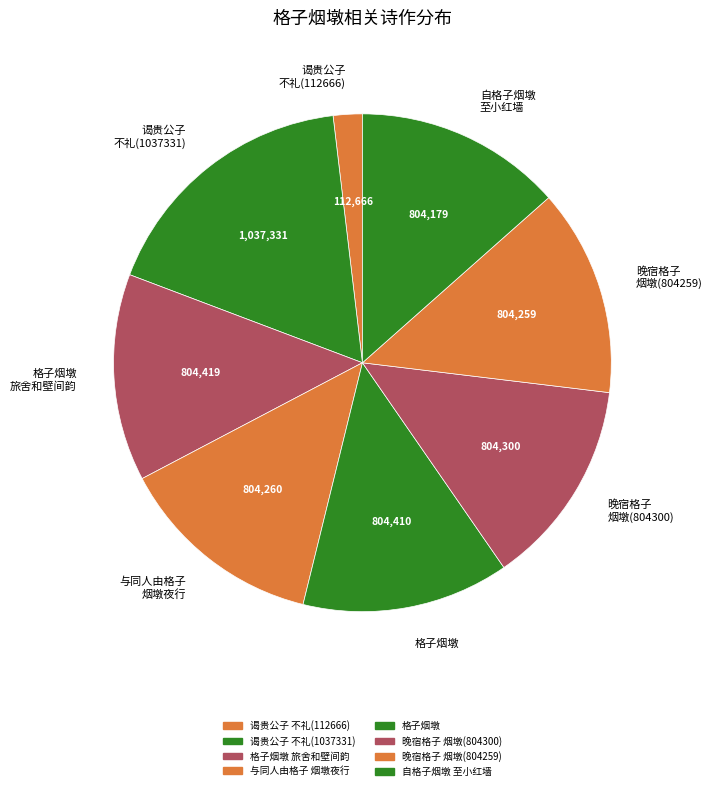

Combined, do 晚宿格子 烟墩(804259) and 谒贵公子 不礼(112666) account for over 50%?

No